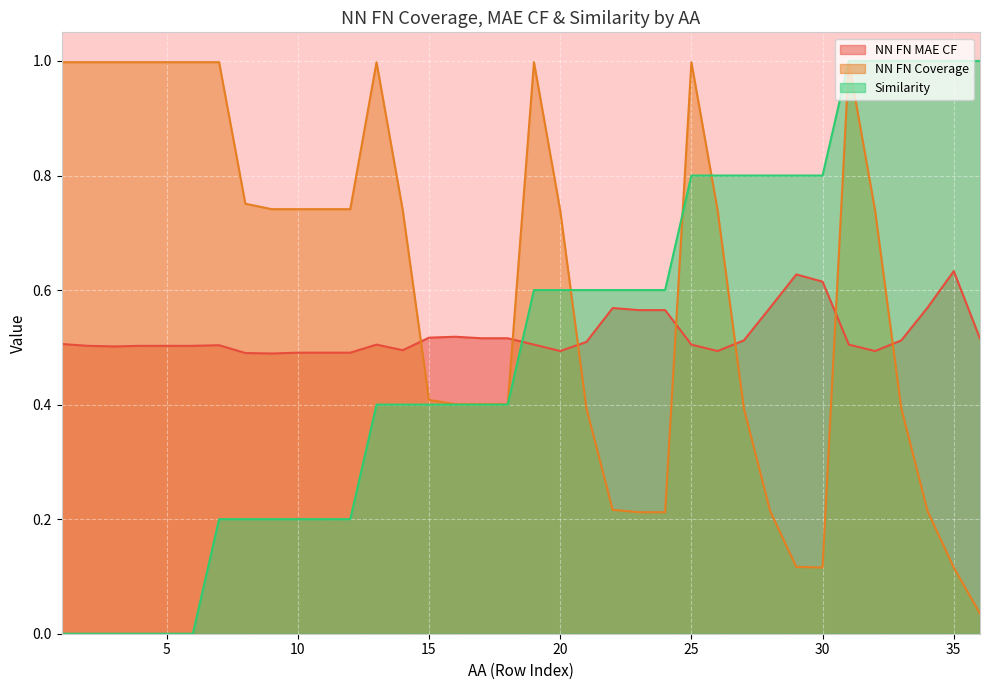

What is the sum of all NN FN MAE CF values?

18.8